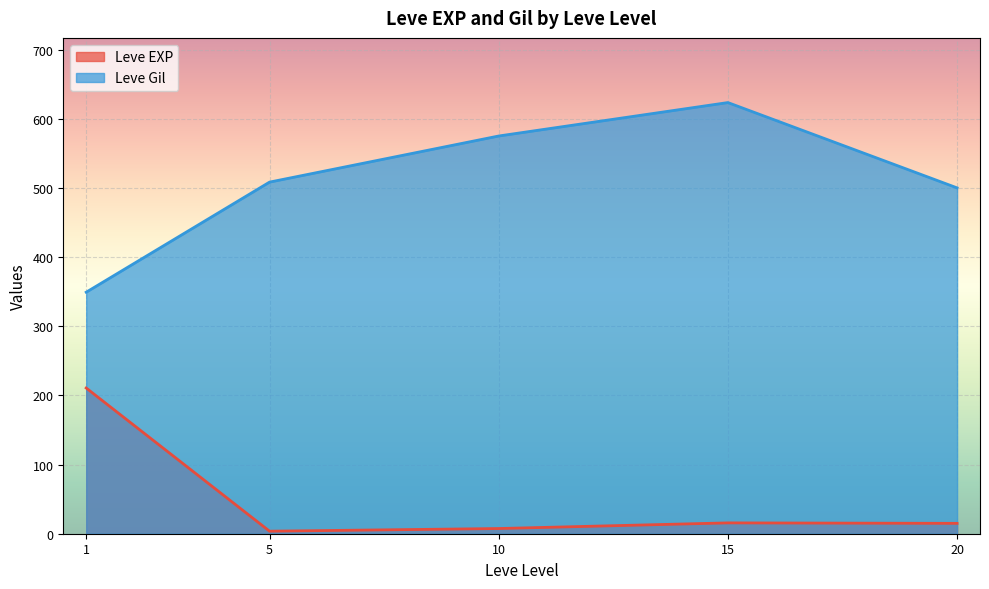

What is the highest value of the Leve Gil series?

623.3